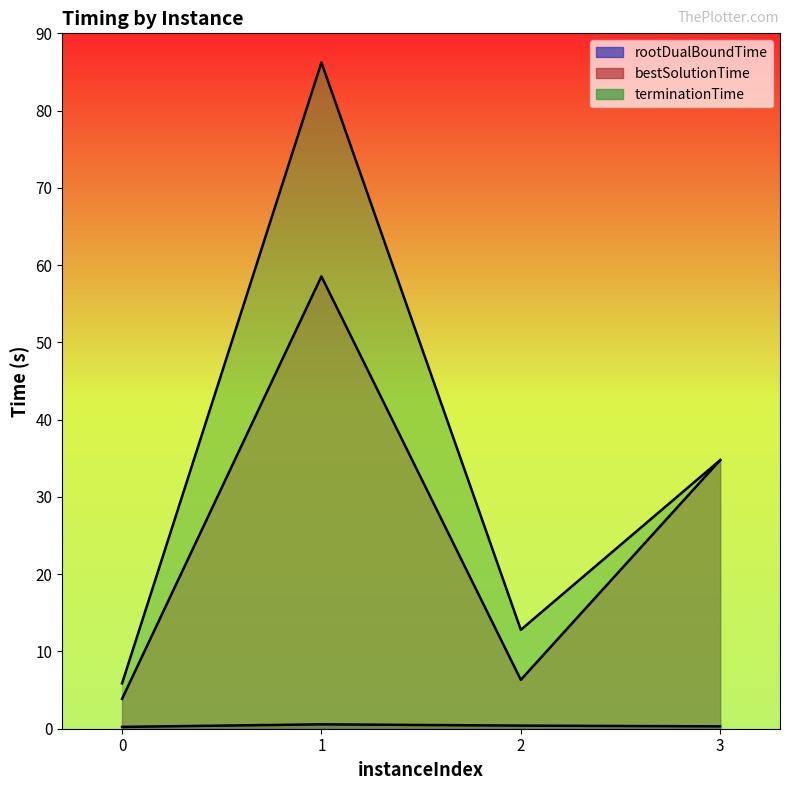

Between 0 and 1, which series saw the biggest shift?

terminationTime